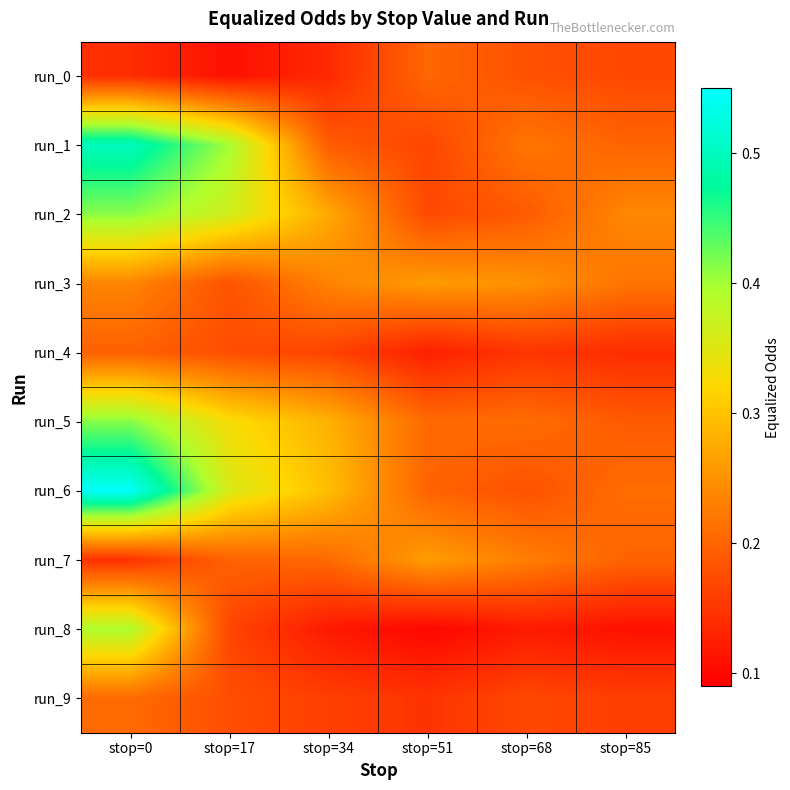

Reading right to left, extract all data points from this chart.

run_0: stop=85=0.2	stop=68=0.2	stop=51=0.2	stop=34=0.1	stop=17=0.1	stop=0=0.1
run_1: stop=85=0.2	stop=68=0.2	stop=51=0.2	stop=34=0.2	stop=17=0.4	stop=0=0.5
run_2: stop=85=0.2	stop=68=0.2	stop=51=0.2	stop=34=0.3	stop=17=0.4	stop=0=0.4
run_3: stop=85=0.2	stop=68=0.2	stop=51=0.3	stop=34=0.2	stop=17=0.2	stop=0=0.2
run_4: stop=85=0.1	stop=68=0.1	stop=51=0.1	stop=34=0.2	stop=17=0.2	stop=0=0.2
run_5: stop=85=0.2	stop=68=0.2	stop=51=0.2	stop=34=0.3	stop=17=0.3	stop=0=0.4
run_6: stop=85=0.2	stop=68=0.2	stop=51=0.2	stop=34=0.3	stop=17=0.4	stop=0=0.5
run_7: stop=85=0.2	stop=68=0.2	stop=51=0.3	stop=34=0.2	stop=17=0.2	stop=0=0.1
run_8: stop=85=0.1	stop=68=0.1	stop=51=0.1	stop=34=0.1	stop=17=0.2	stop=0=0.4
run_9: stop=85=0.2	stop=68=0.2	stop=51=0.1	stop=34=0.2	stop=17=0.2	stop=0=0.2